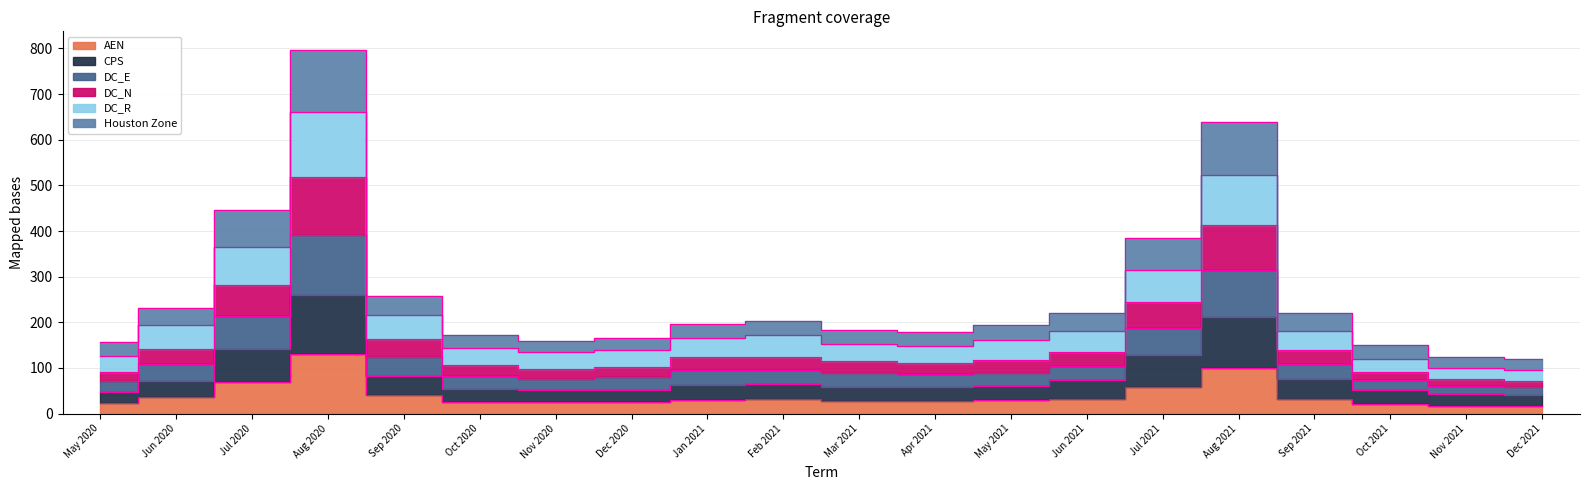

True or false: DC_R and AEN intersect in this chart.

False